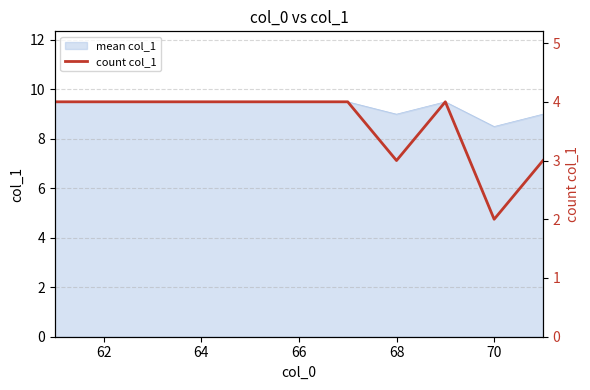

True or false: mean col_1 has a value of 9.0 at 68.

True